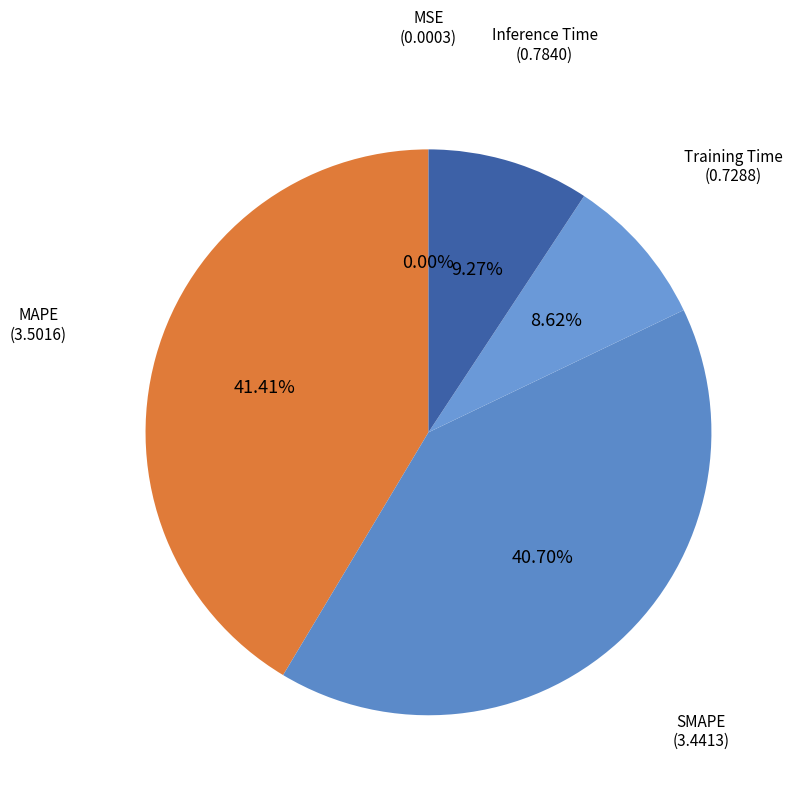

Does any single category account for the majority?

No